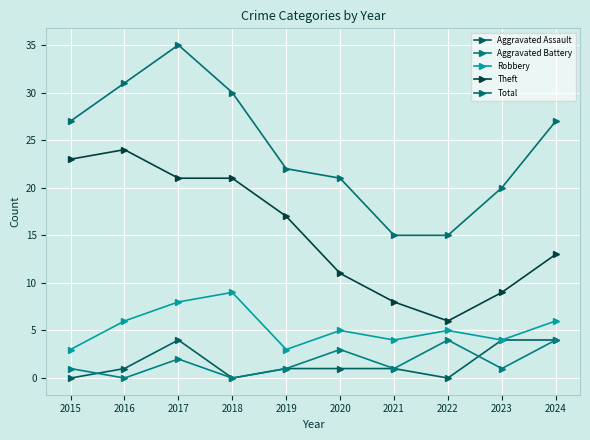

What is the sum of the Robbery values at 2015 and 2022?

8